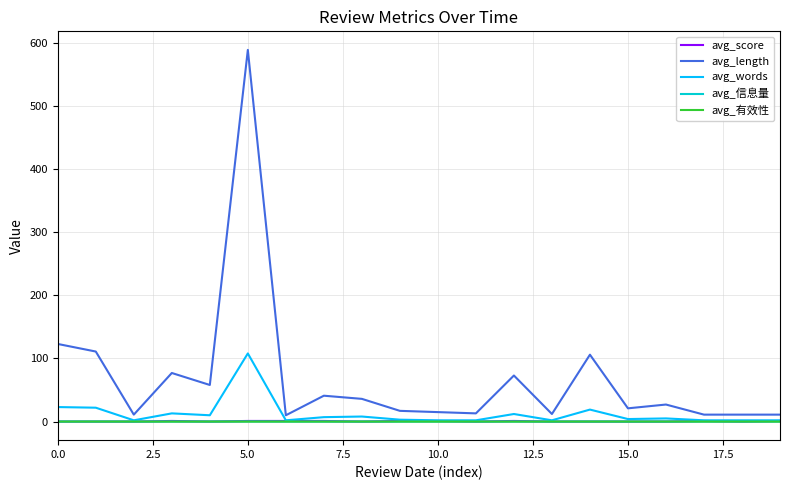

Which series has the largest total across all categories?

avg_length